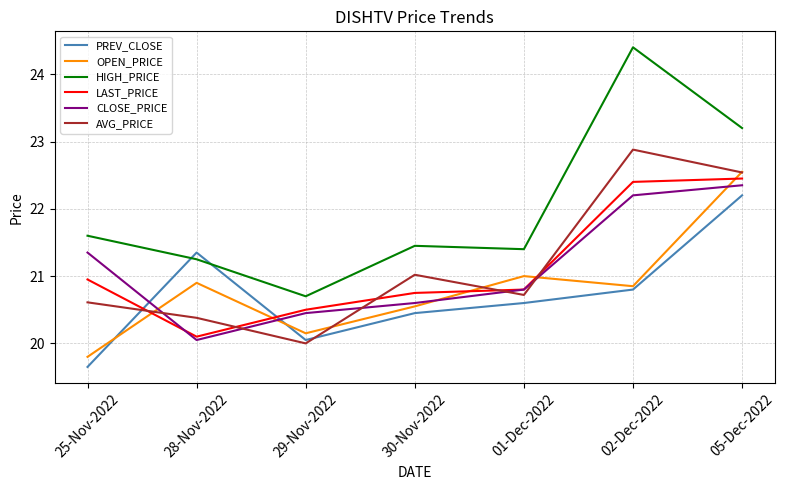

What is the difference between the maximum and second lowest values in the OPEN_PRICE series?

2.4